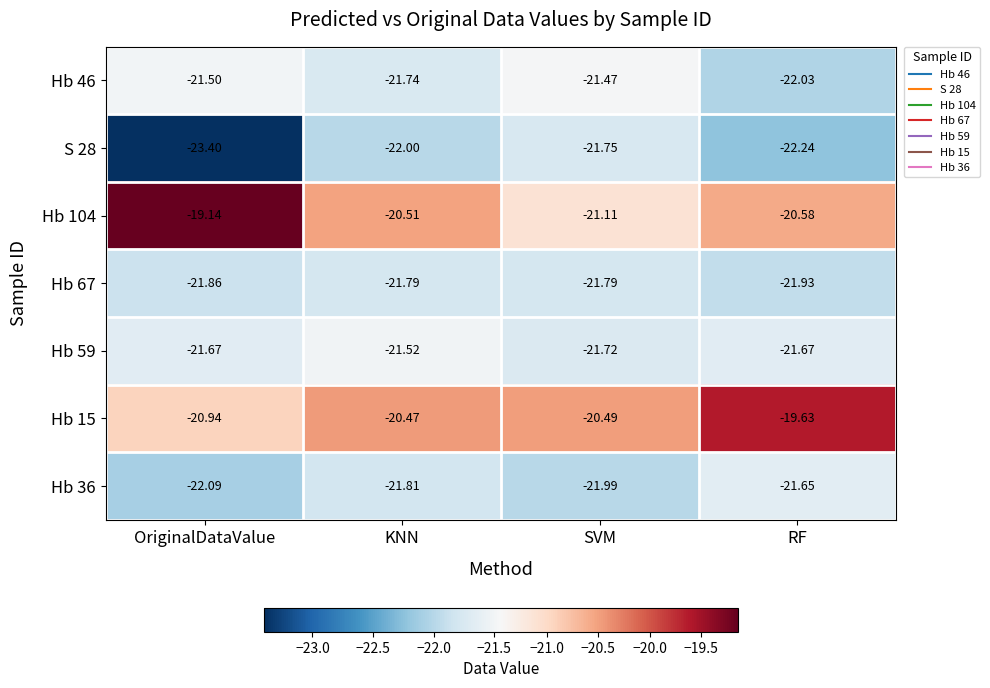

Is the value of Hb 46 at KNN greater than the value of Hb 15 at KNN?

No